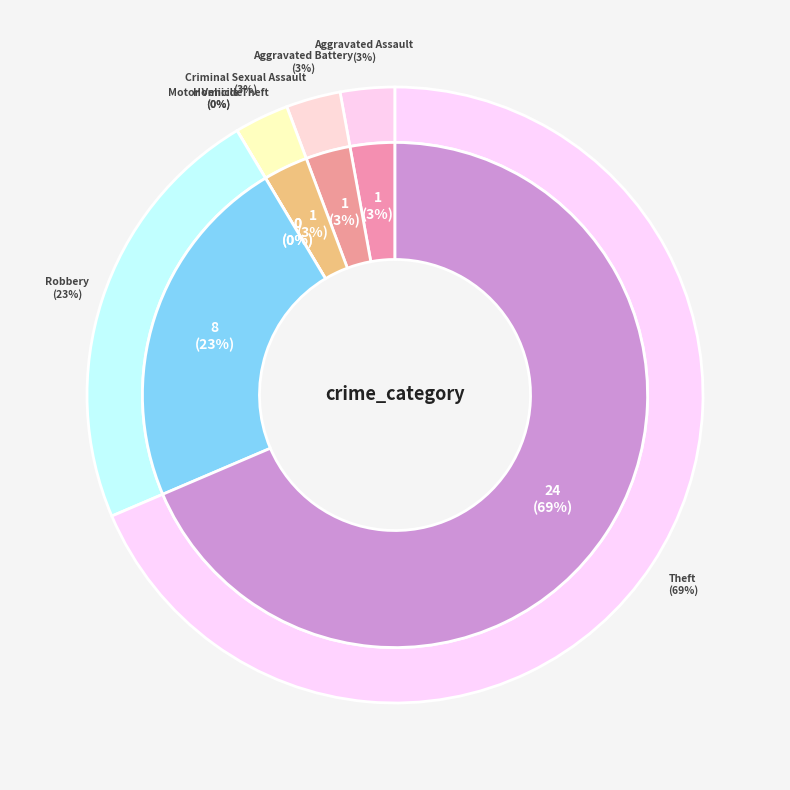

What percentage is the Theft slice, to the nearest percent?

69%